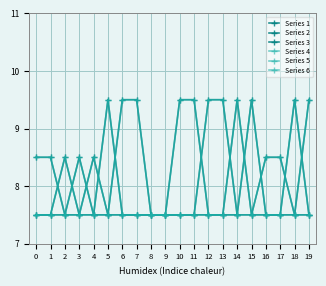

True or false: Series 6 has more than 0 interior local peaks.

True